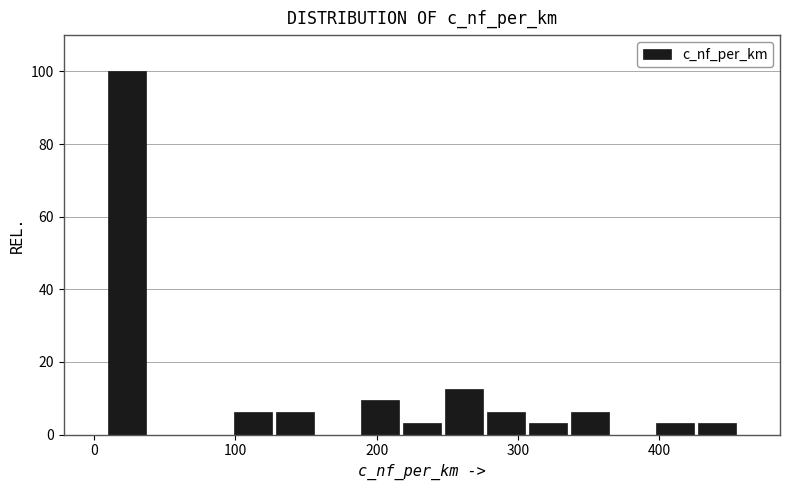

Around what value on the x-axis is the tallest bar? Give the approximate position of its centre, as read against the axis.

20